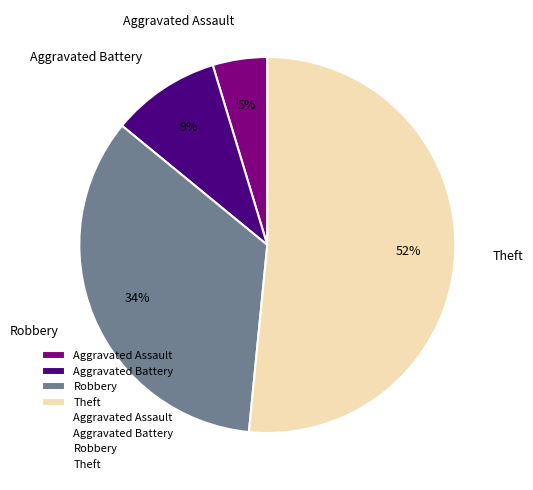

The Aggravated Battery slice represents 9% of the pie. True or false?

True